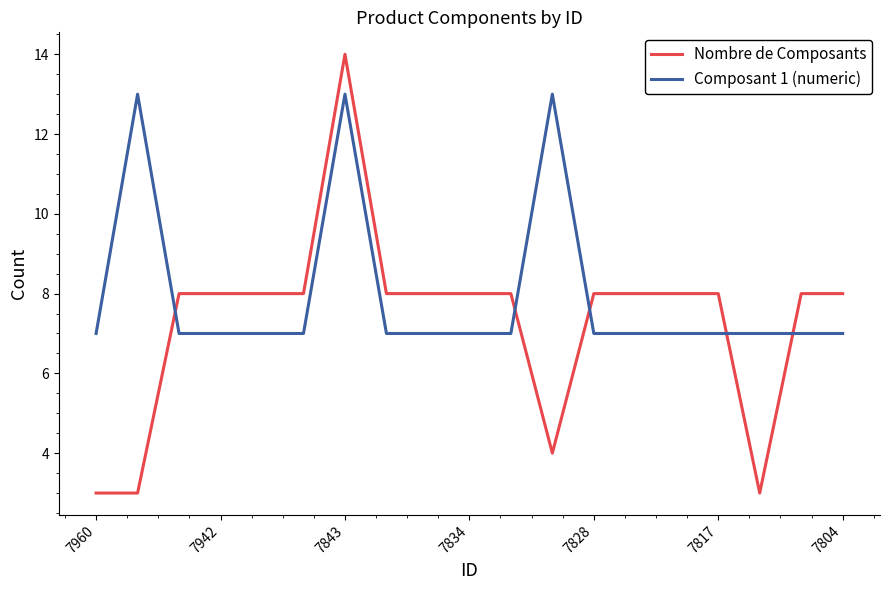

What is the average value of the Composant 1 (numeric) series?

8